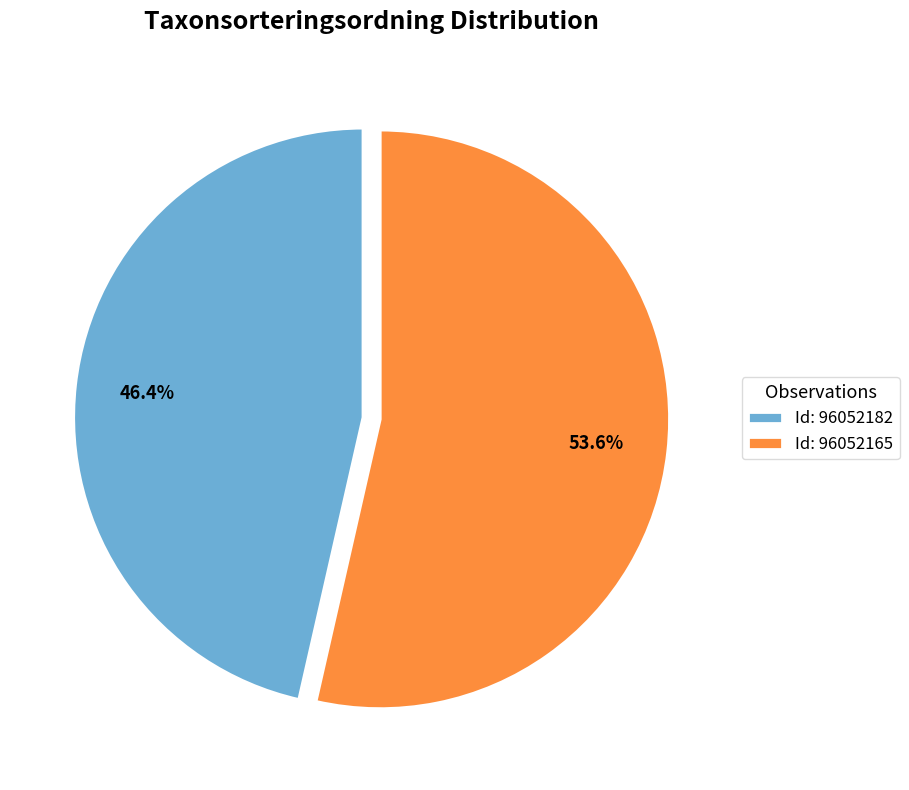

Which slice represents more than half of the pie?

Id: 96052165